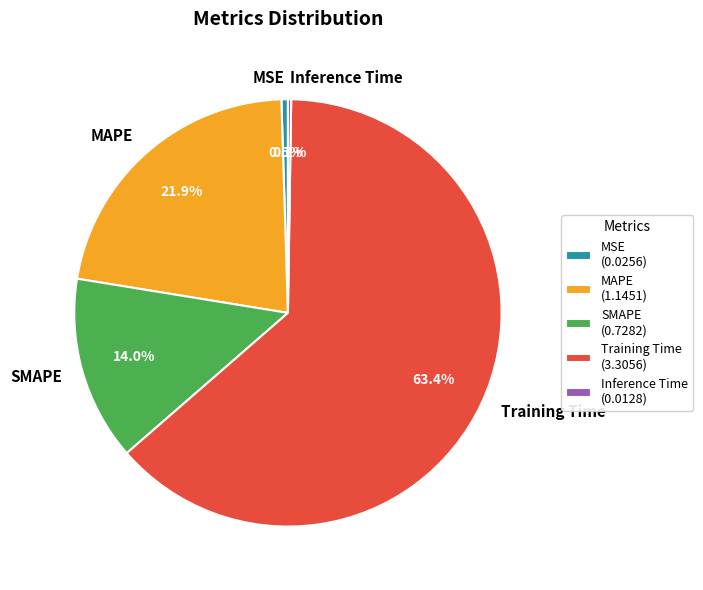

To the nearest percent, what is the average slice percentage?

20%